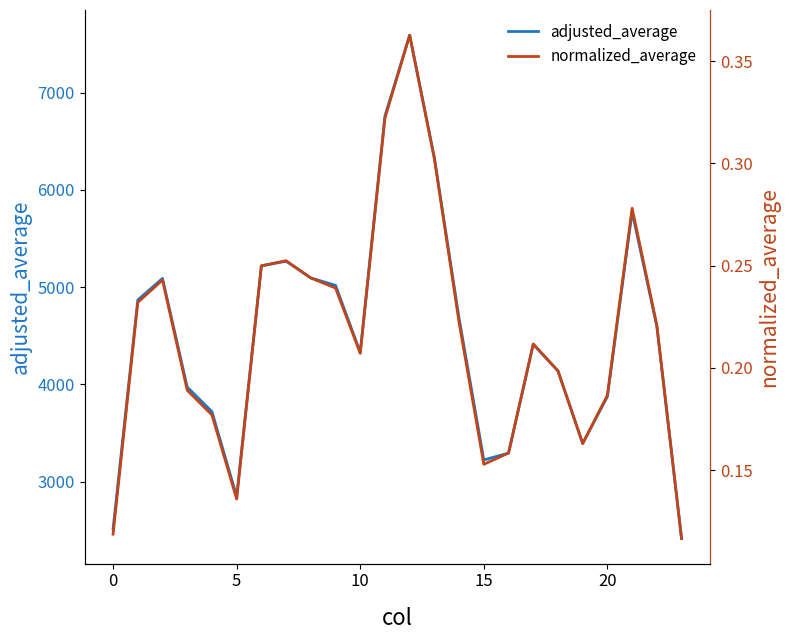

True or false: normalized_average and adjusted_average intersect in this chart.

False